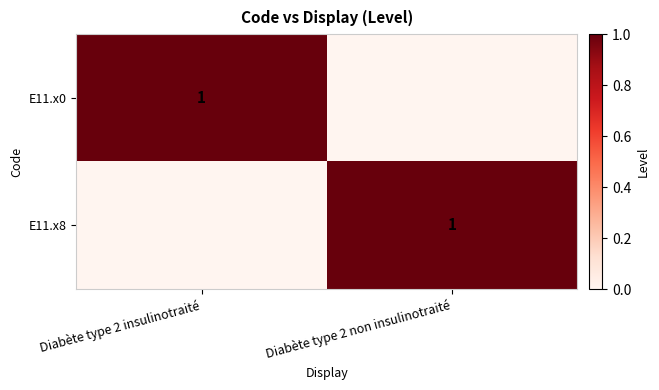

At which category is the sum across all series the highest?

Diabète type 2 insulinotraité